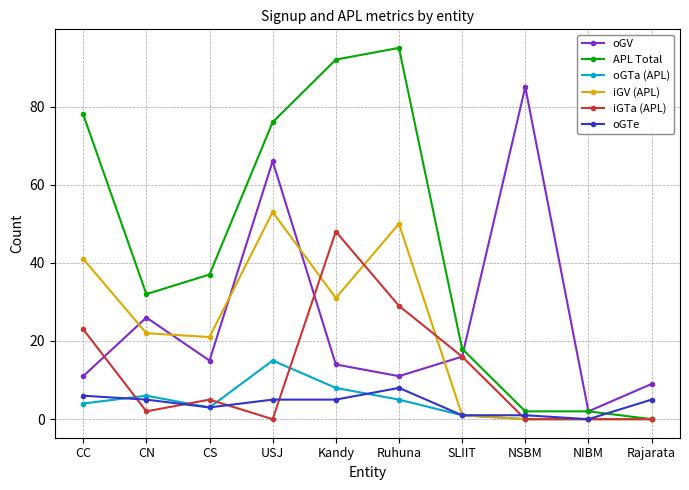

Between which two adjacent categories do oGTa (APL) and iGTa (APL) first intersect?

CC and CN